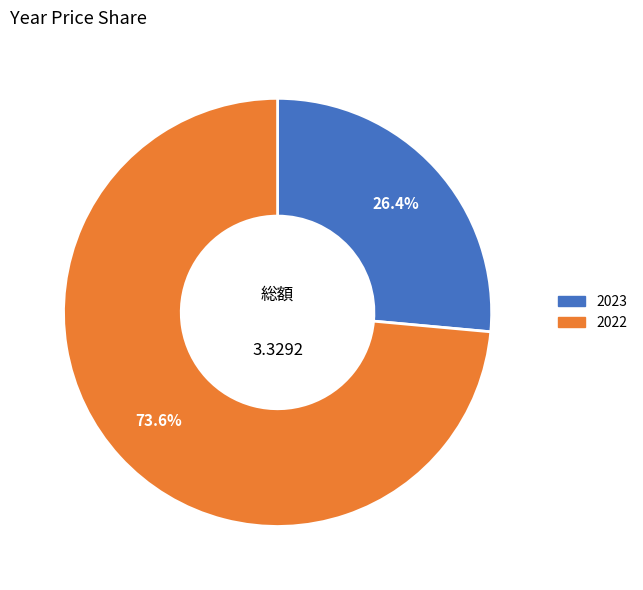

How many slices are in this pie chart?

2